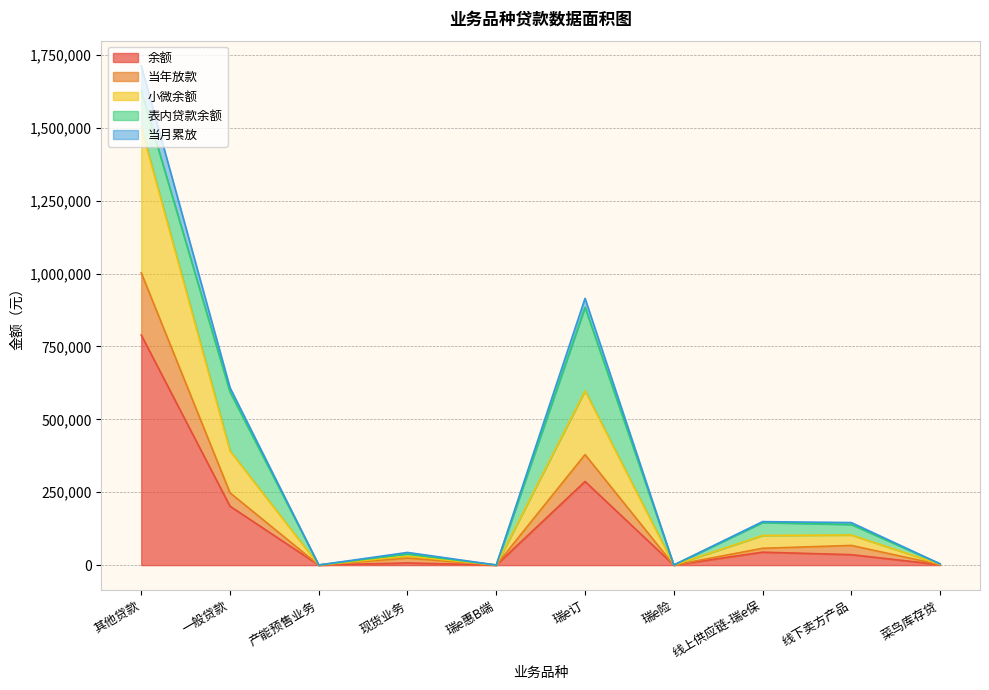

Which category has the highest value in the 余额 series?

其他贷款